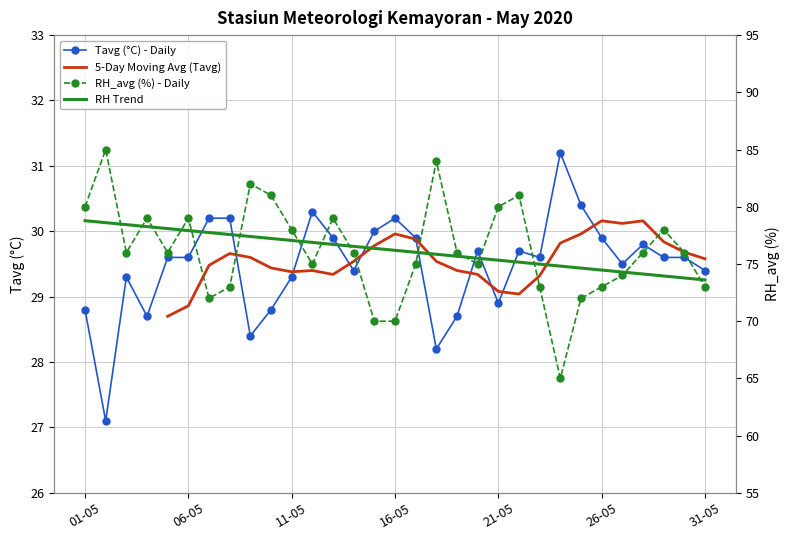

What is the label of the 5th point from the left?

05-05-2020